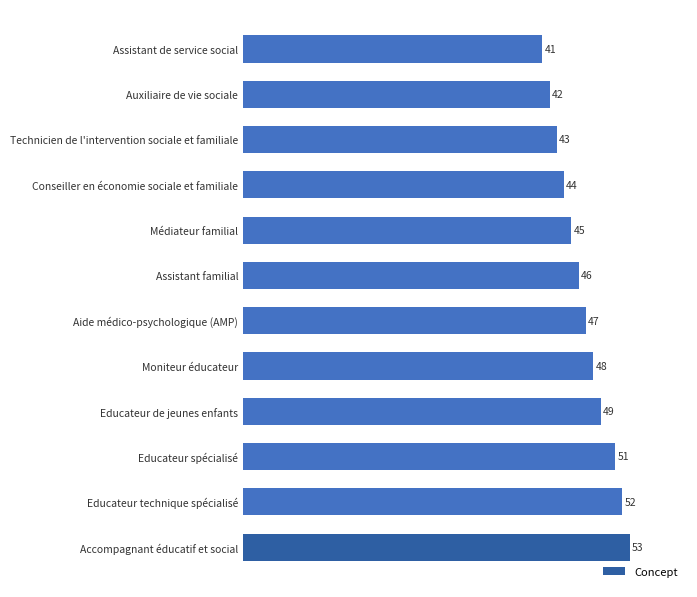

Is it true that the value at Médiateur familial is 21?

False